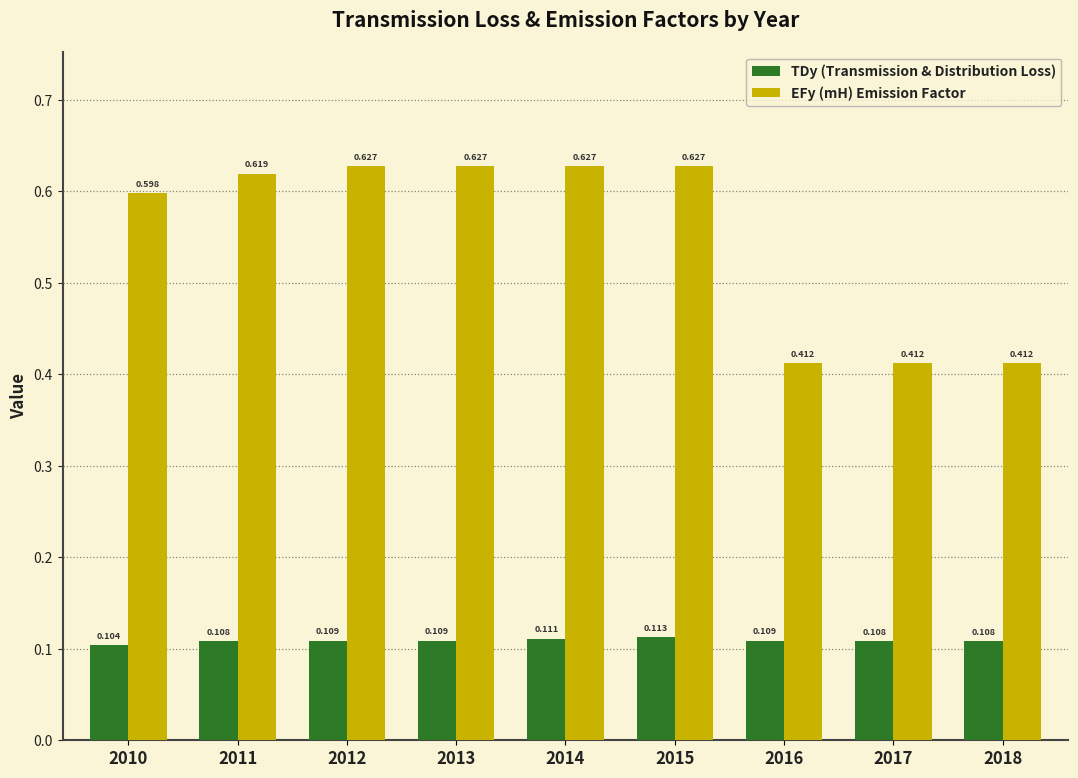

Which category has the highest value in the TDy (Transmission & Distribution Loss) series?

2015